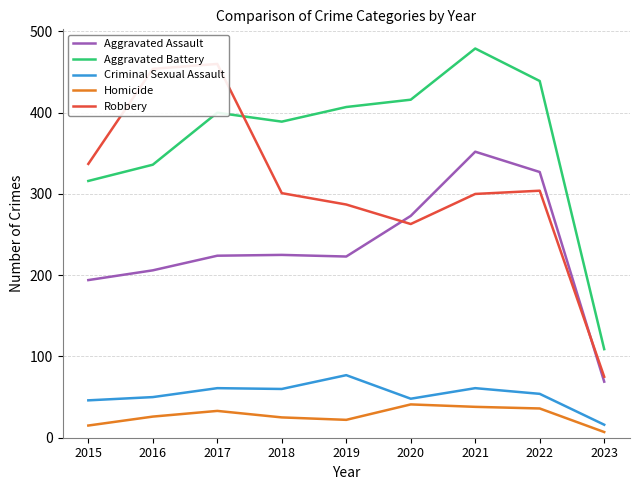

How many data points does each series have?

9